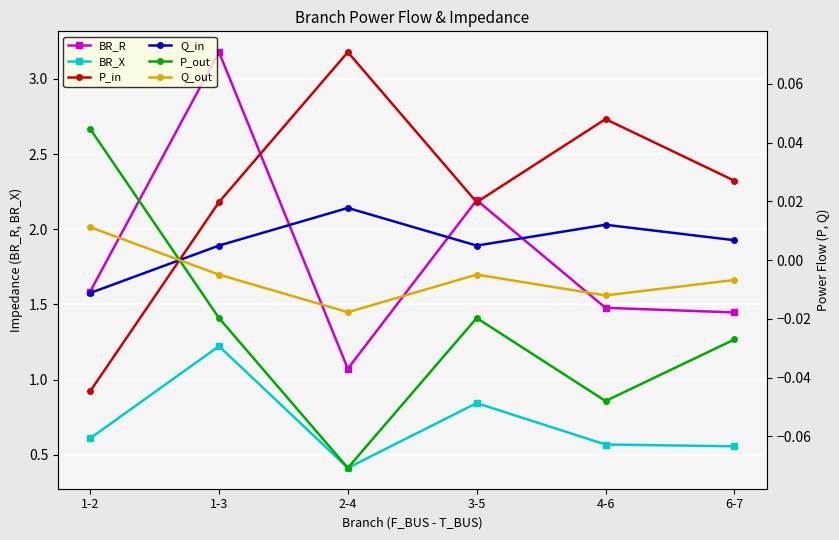

List the series in order of their peak value, lowest first.

Q_out, Q_in, P_out, P_in, BR_X, BR_R